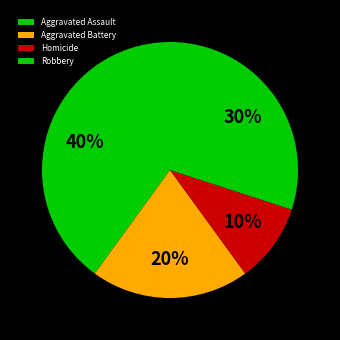

What is the ratio of the value at Aggravated Assault to the value at Aggravated Battery?

2.0